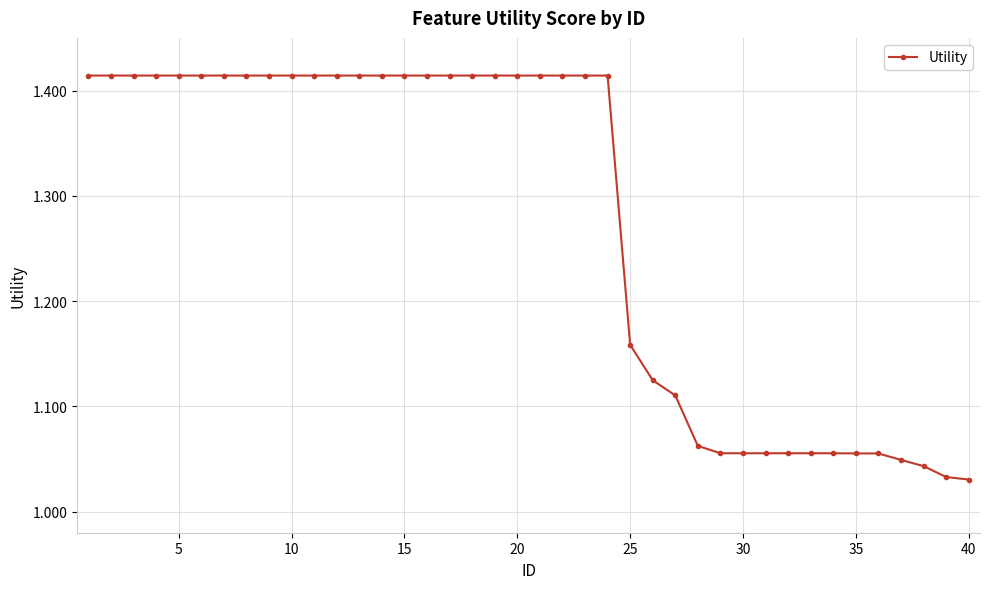

What is the average value?

1.3